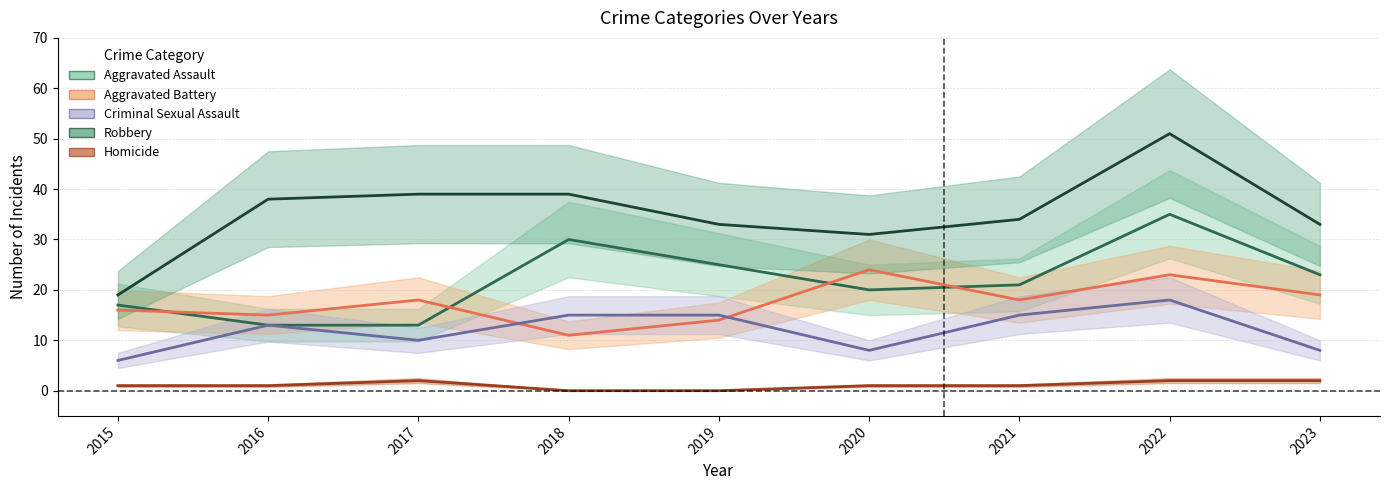

List the labels in order of Robbery value, largest first.

2022, 2017, 2018, 2016, 2021, 2019, 2023, 2020, 2015